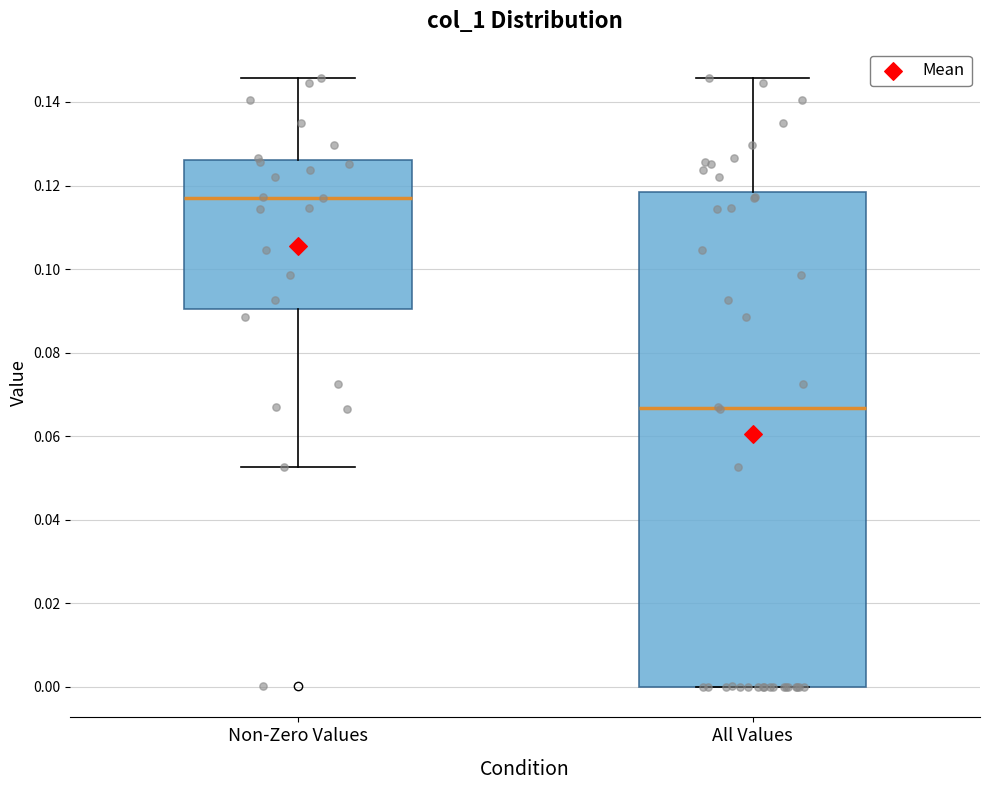

Where is the lower edge of the box for Non-Zero Values on the y-axis? The values are not printed on the chart, so give them approximately, as read against the axis.

0.090